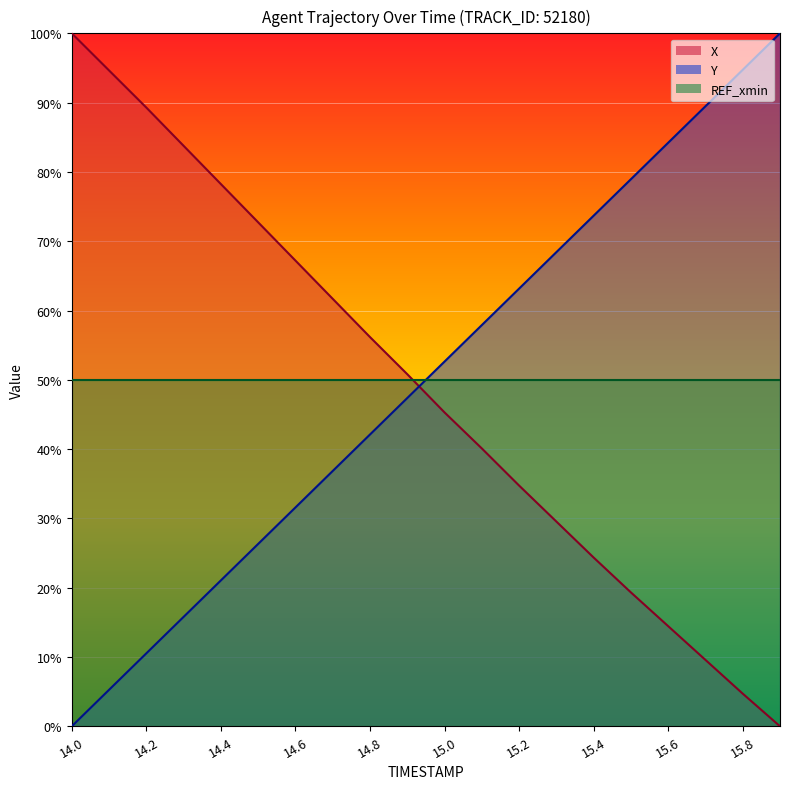

Which series has the largest range (max minus min)?

X